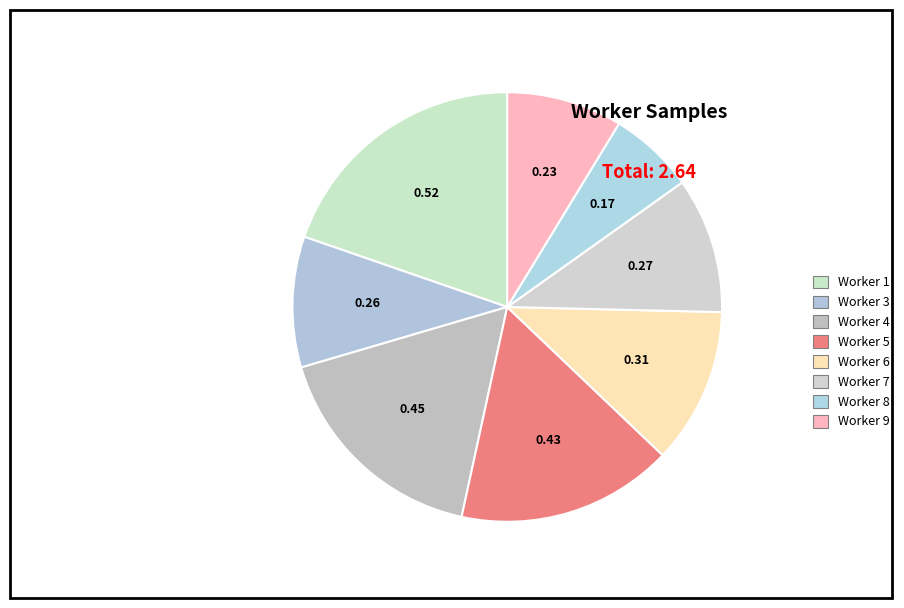

Count the number of slices in the pie.

8